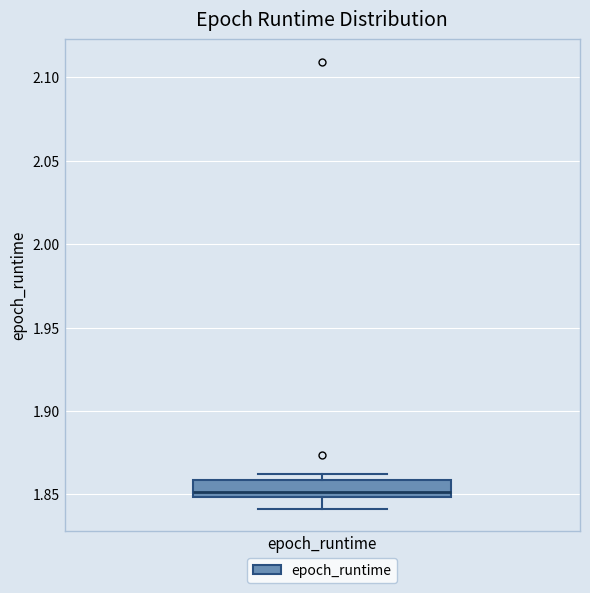

Read this box plot against the y-axis: the position of the median line, the range covered by the box, and the ends of both whiskers. The values are not printed on the chart, so give them approximately, as read against the axis.

median 1.85 (just above the box's lower edge), box 1.85 to 1.86, whiskers 1.84 to 1.86 (just above the box's upper edge)